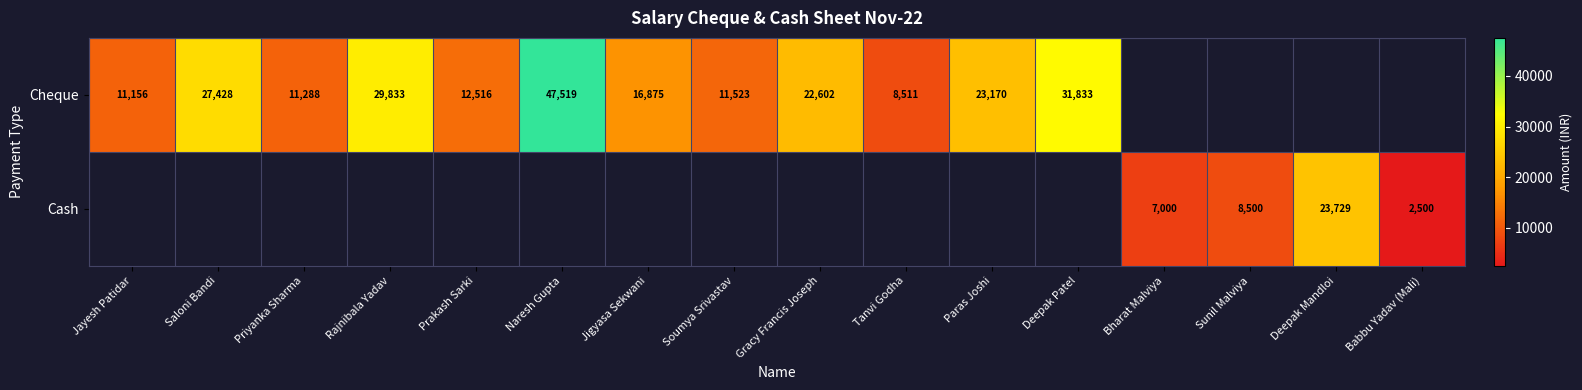

At how many categories does at least one series exceed 26380?

4